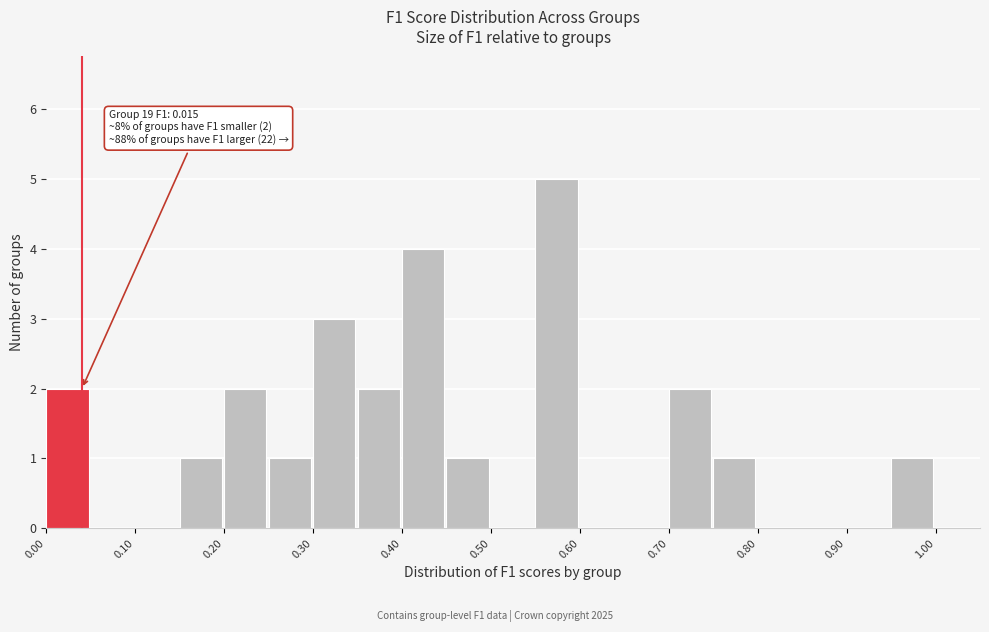

Over which range of the x-axis is the bar tallest?

0.55 to 0.60